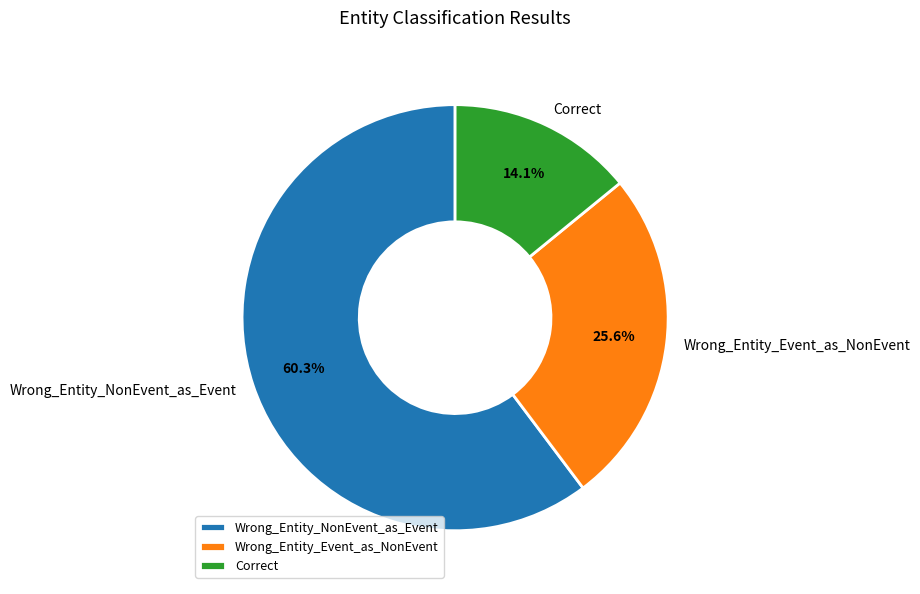

To the nearest percent, what percentage of the pie is Correct?

14%